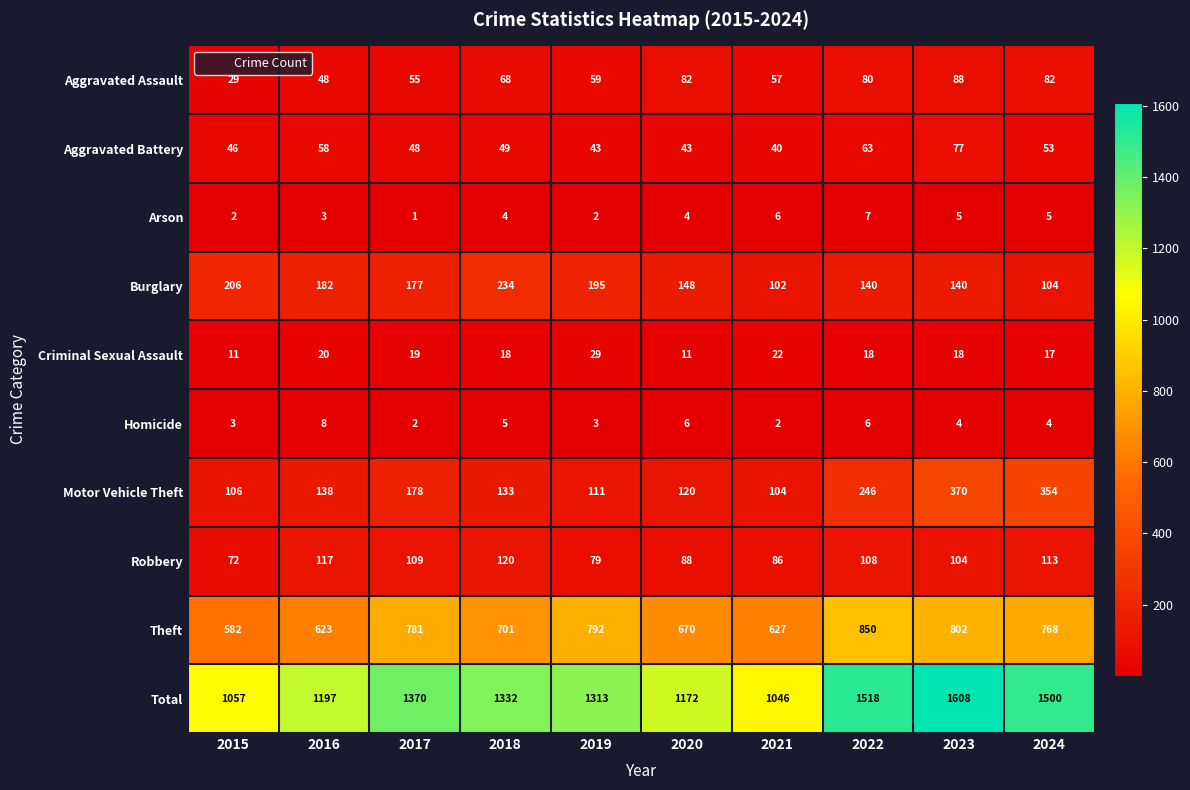

At how many categories does at least one series exceed 973?

10